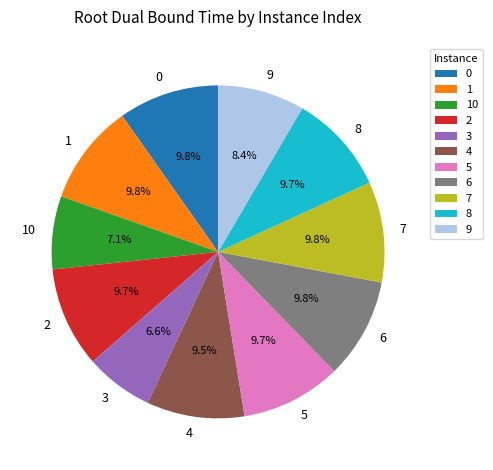

Count the number of slices in the pie.

11